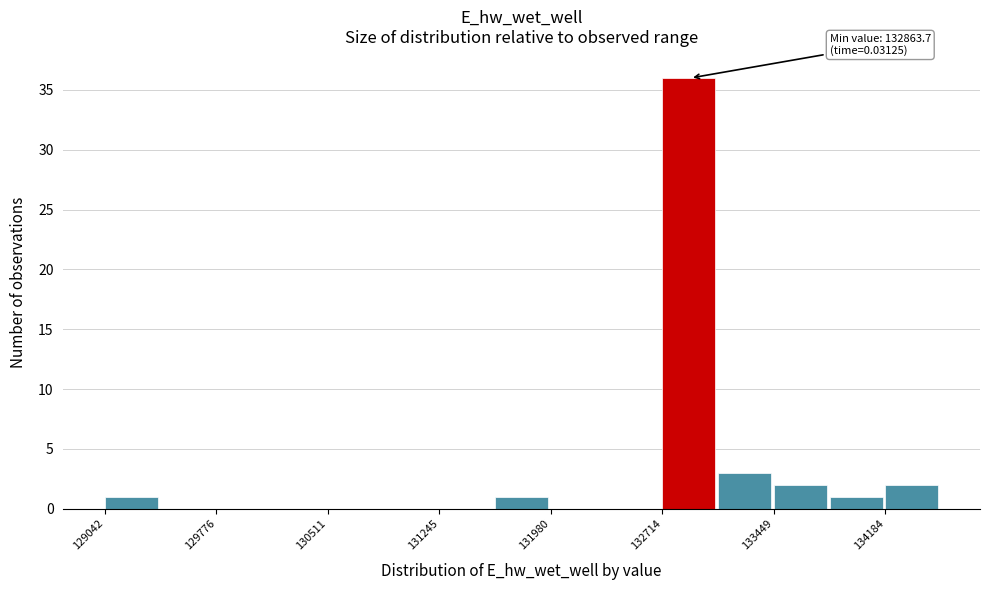

Around what value on the x-axis is the tallest bar? Give the approximate position of its centre, as read against the axis.

132900